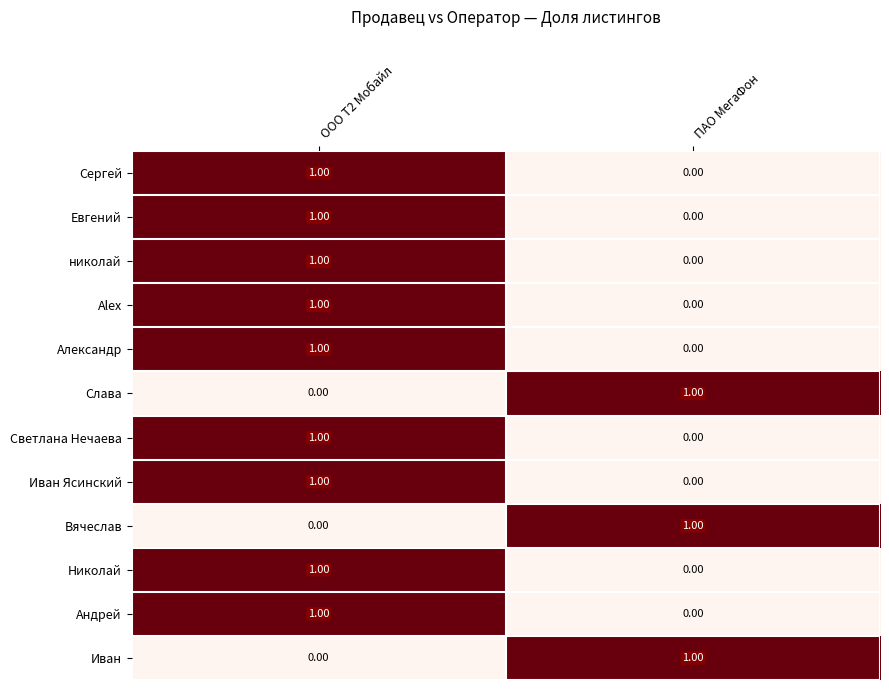

What is the difference between the highest and lowest values at ПАО МегаФон?

1